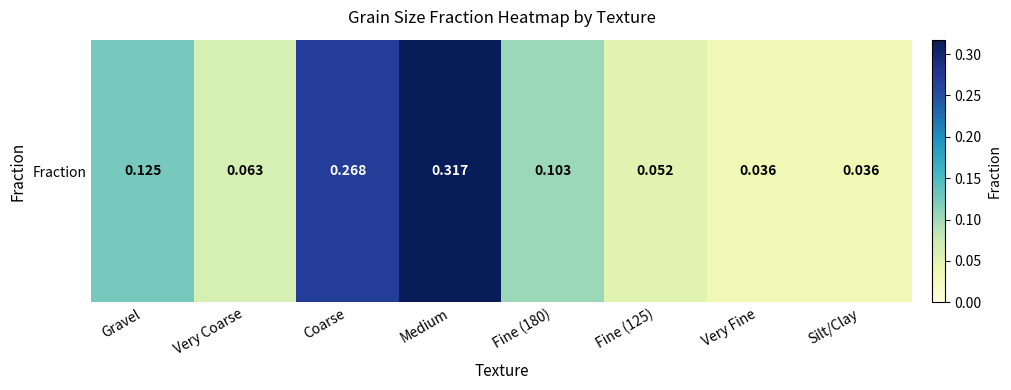

Count the values in the range 0 to 1.

8